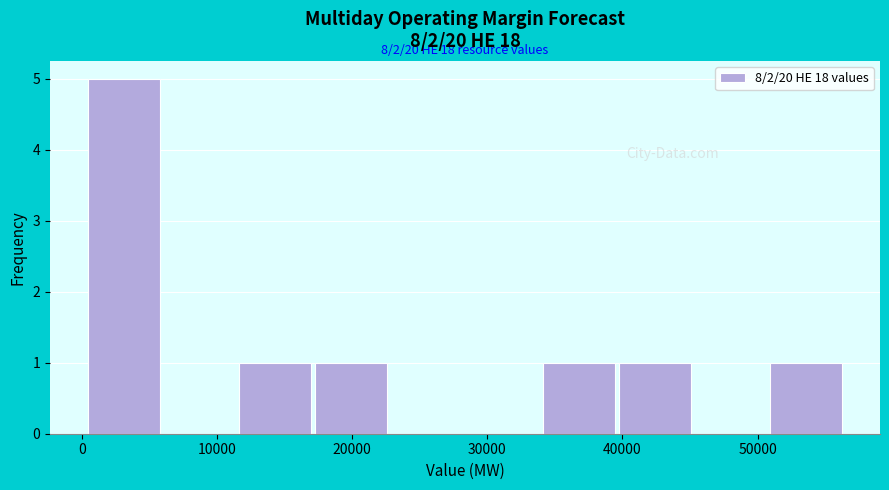

Which range on the x-axis has the tallest bar?

0 to 6000